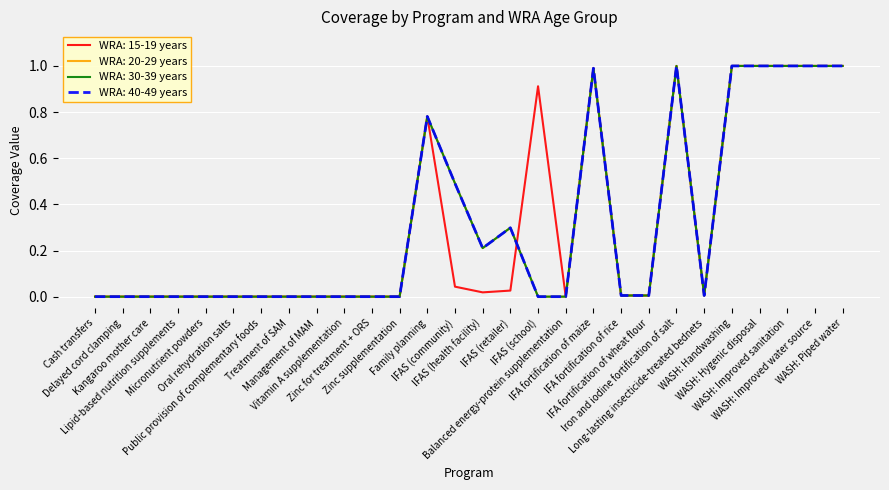

Reading left to right, list all the values displayed in this chart.

WRA: 15-19 years: 0.0	0.0	0.0	0.0	0.0	0.0	0.0	0.0	0.0	0.0	0.0	0.0	0.8	0.0	0.0	0.0	0.9	0.0	1.0	0.0	0.0	1.0	0.0	1.0	1.0	1.0	1.0	1.0
WRA: 20-29 years: 0.0	0.0	0.0	0.0	0.0	0.0	0.0	0.0	0.0	0.0	0.0	0.0	0.8	0.5	0.2	0.3	0.0	0.0	1.0	0.0	0.0	1.0	0.0	1.0	1.0	1.0	1.0	1.0
WRA: 30-39 years: 0.0	0.0	0.0	0.0	0.0	0.0	0.0	0.0	0.0	0.0	0.0	0.0	0.8	0.5	0.2	0.3	0.0	0.0	1.0	0.0	0.0	1.0	0.0	1.0	1.0	1.0	1.0	1.0
WRA: 40-49 years: 0.0	0.0	0.0	0.0	0.0	0.0	0.0	0.0	0.0	0.0	0.0	0.0	0.8	0.5	0.2	0.3	0.0	0.0	1.0	0.0	0.0	1.0	0.0	1.0	1.0	1.0	1.0	1.0